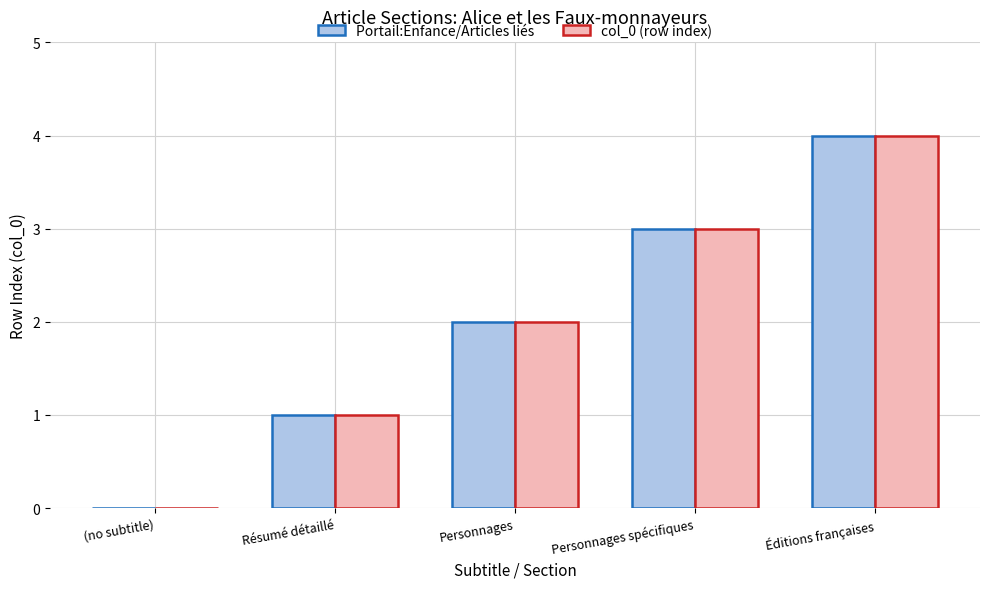

What is the total value across all series at Éditions françaises?

8